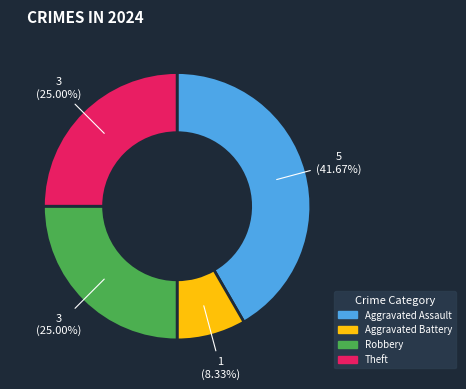

Which has a higher value, Aggravated Battery or Theft?

Theft